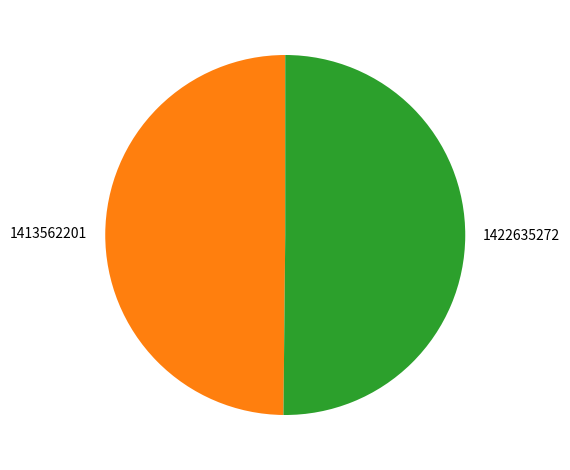

How many segments does this pie chart have?

2